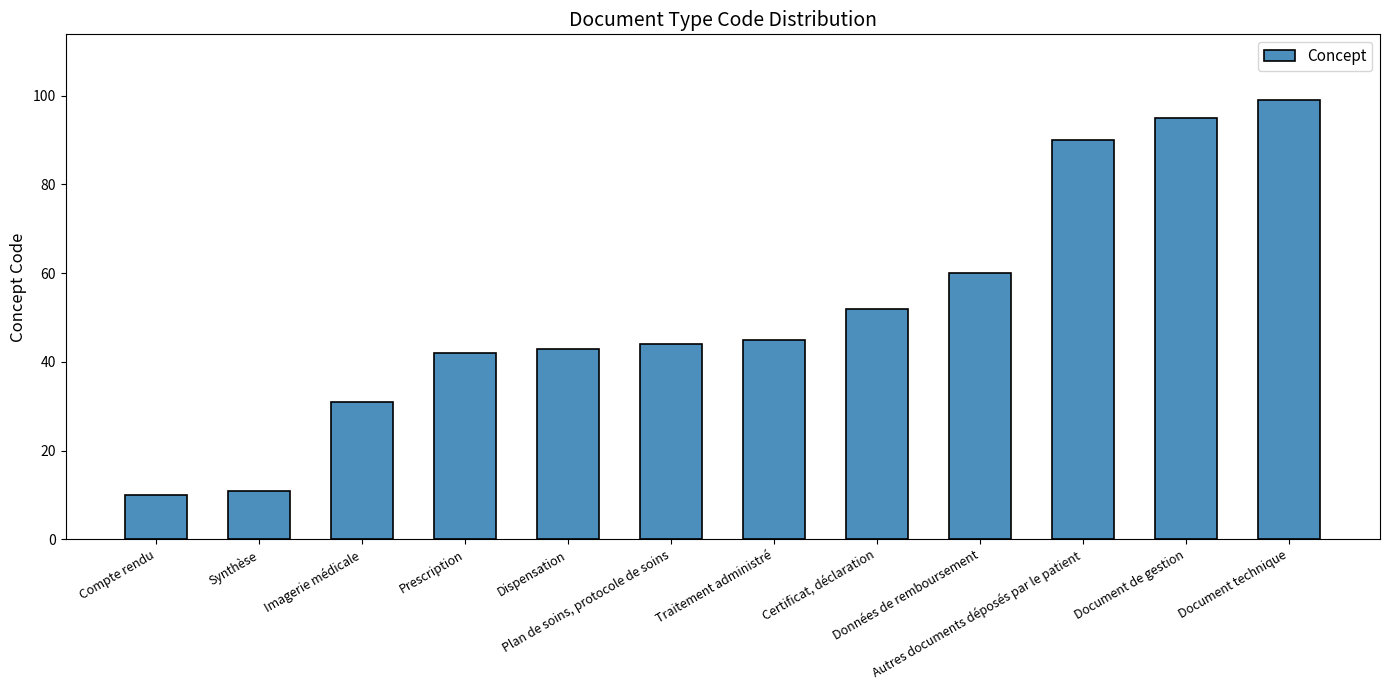

Reading right to left, what are all the values shown in this chart?

99	95	90	60	52	45	44	43	42	31	11	10